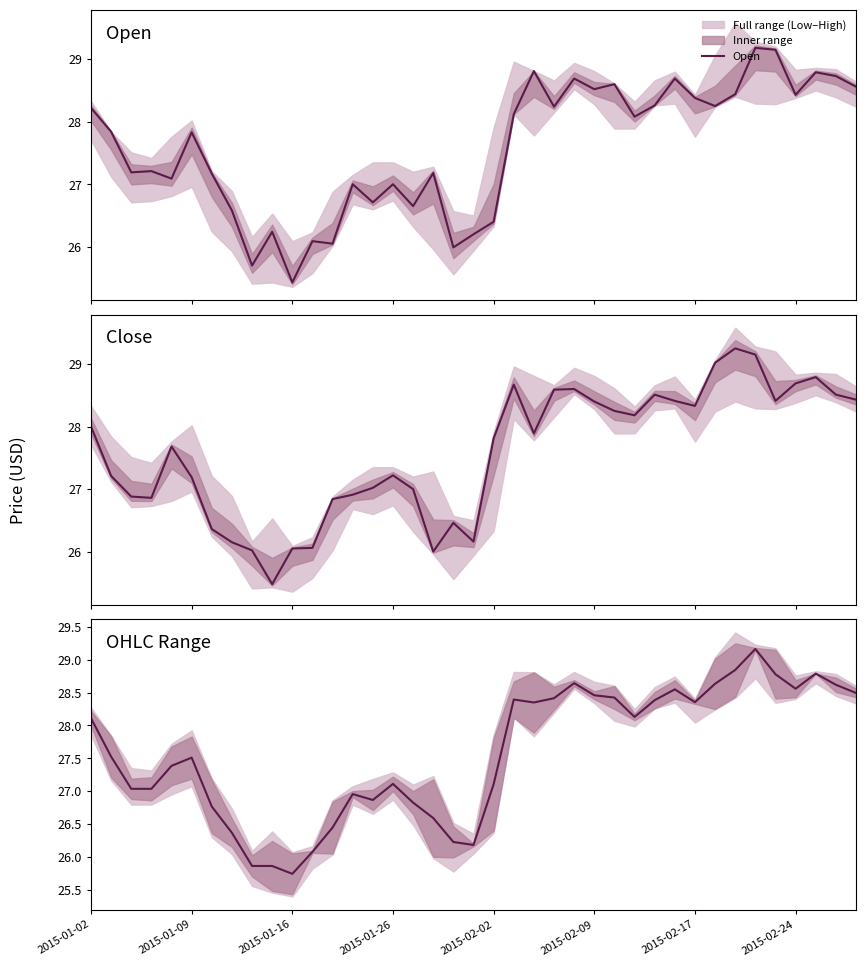

What is the minimum value for Open?

25.4